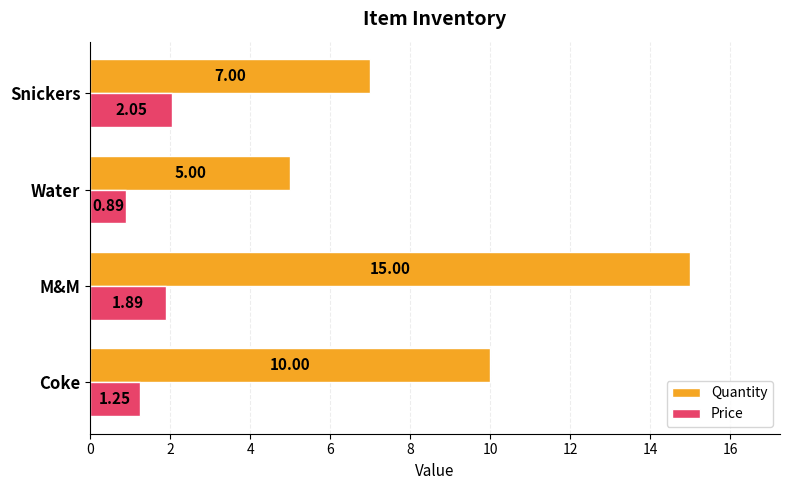

Which series has the largest total across all categories?

Quantity